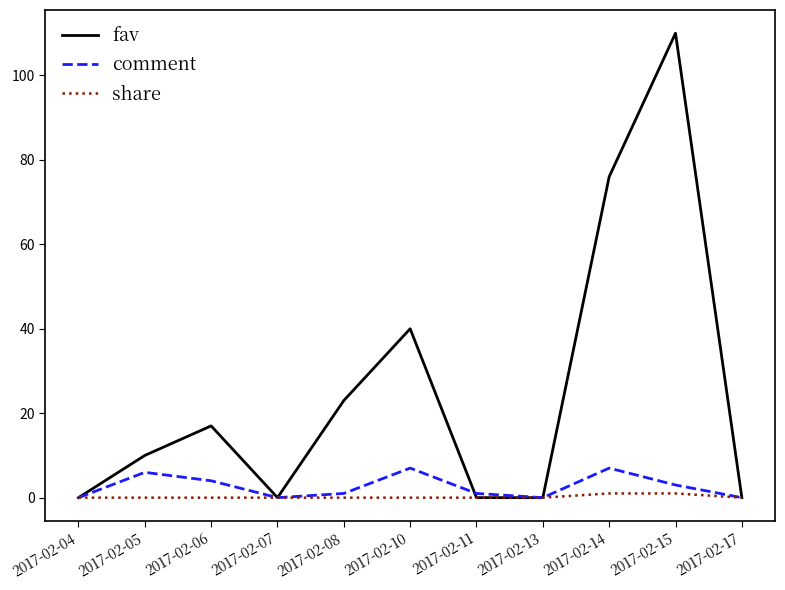

Which series changed the most between 2017-02-05 and 2017-02-10?

fav